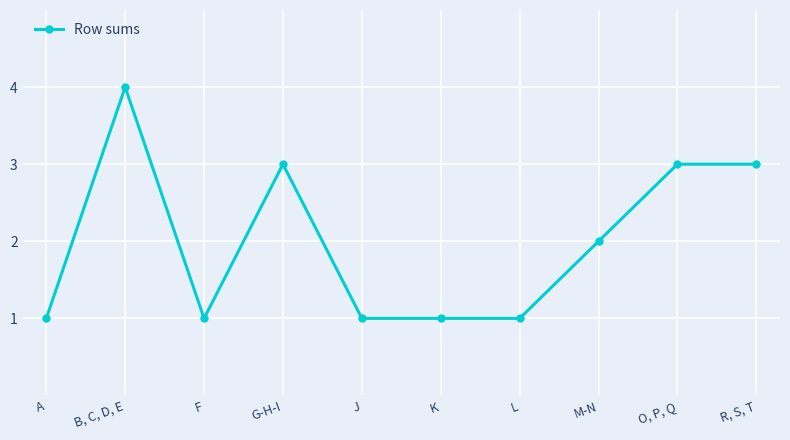

What is the maximum value shown in the chart?

4